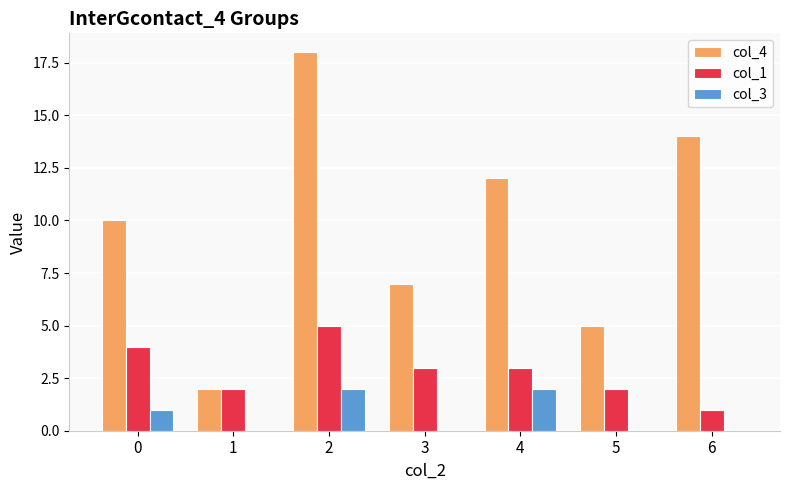

True or false: col_4 has a value of 7 at 3.

True